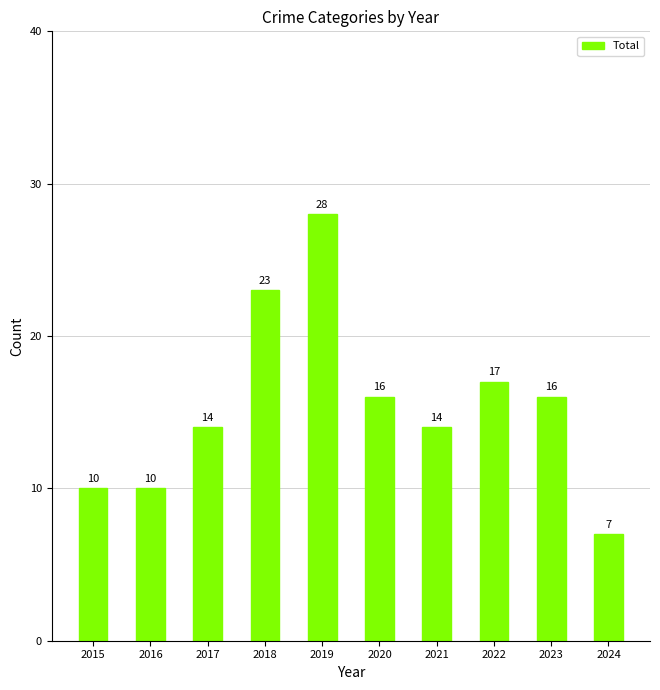

What is the value of the 10th bar from the left?

7